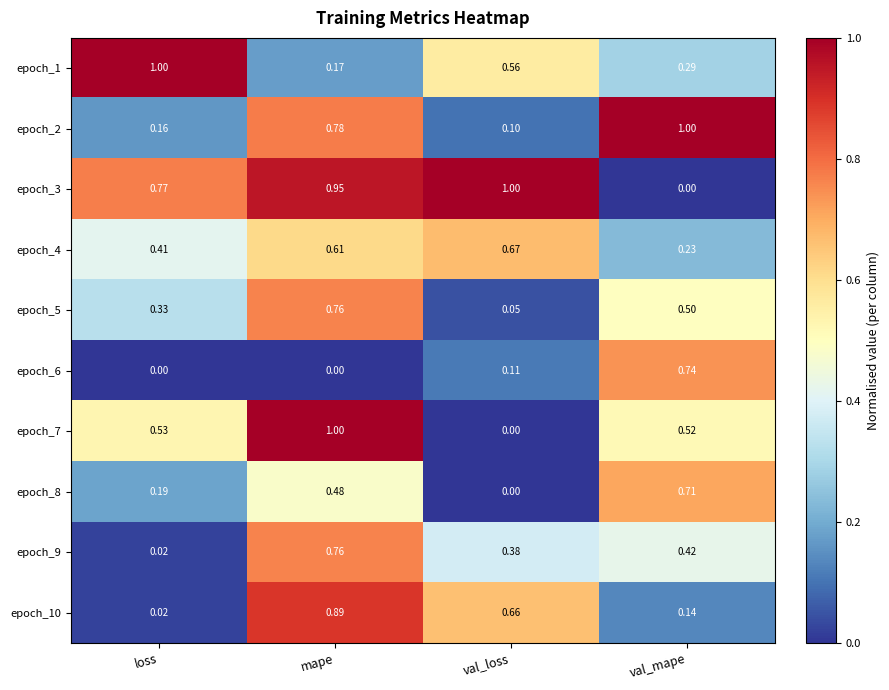

At which category is the sum across all series the highest?

mape